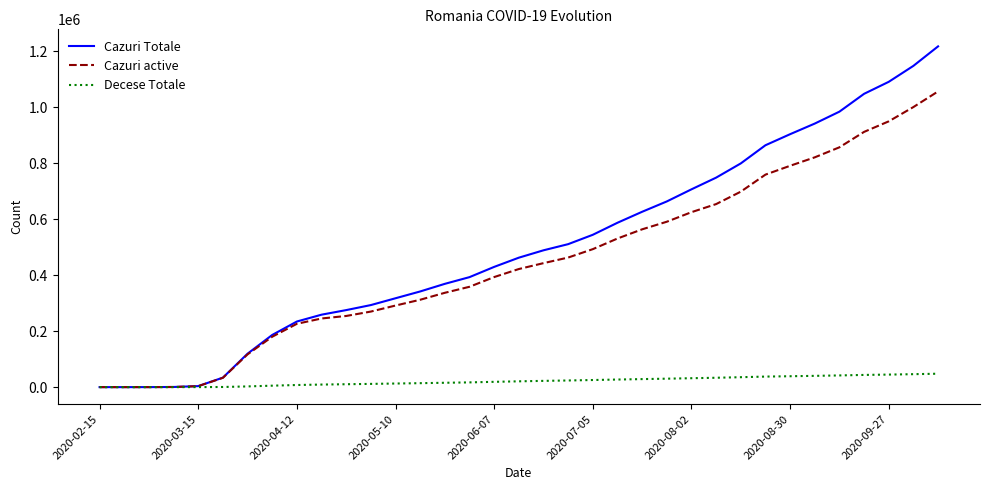

What is the maximum value shown in the chart?

1218113